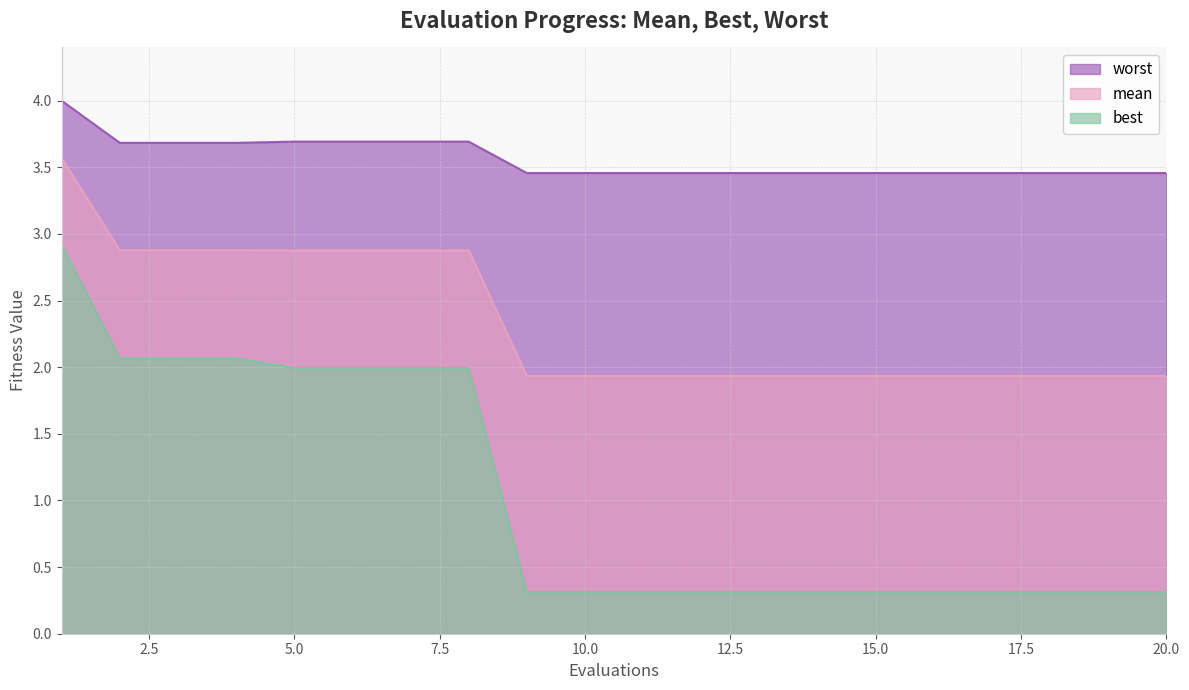

Rank the categories by worst value from highest to lowest.

1, 5, 6, 7, 8, 2, 3, 4, 9, 10, 11, 12, 13, 14, 15, 16, 17, 18, 19, 20